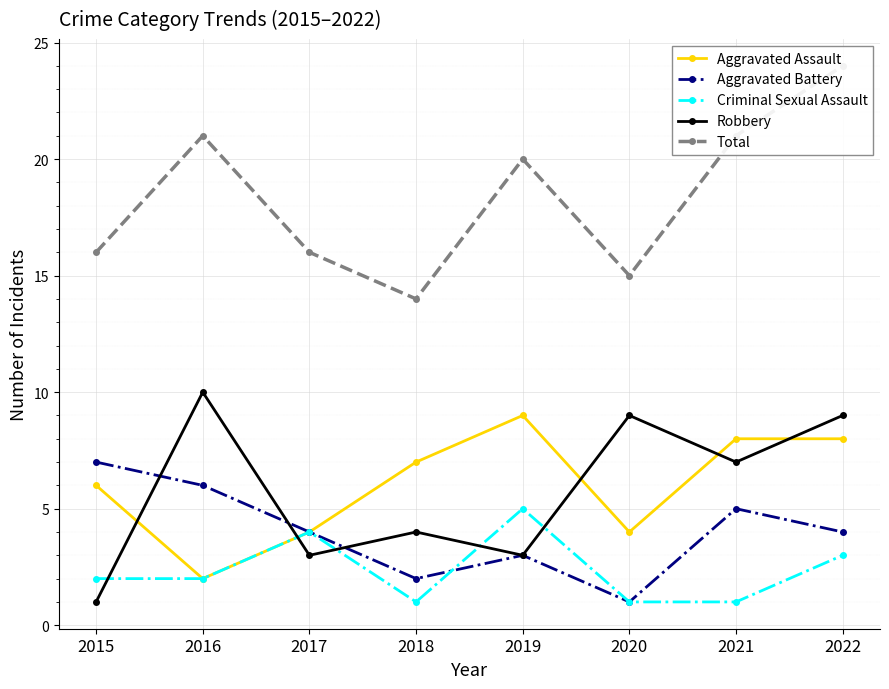

What is the greatest value displayed?

24